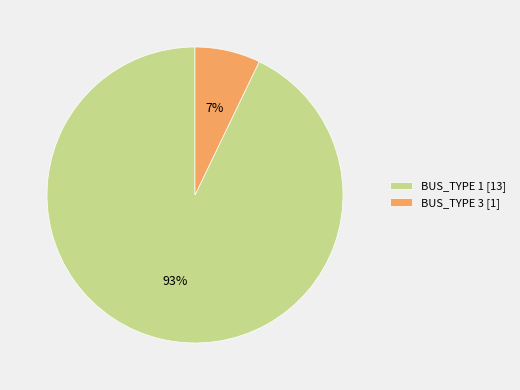

Between BUS_TYPE 3 [1] and BUS_TYPE 1 [13], which is larger?

BUS_TYPE 1 [13]